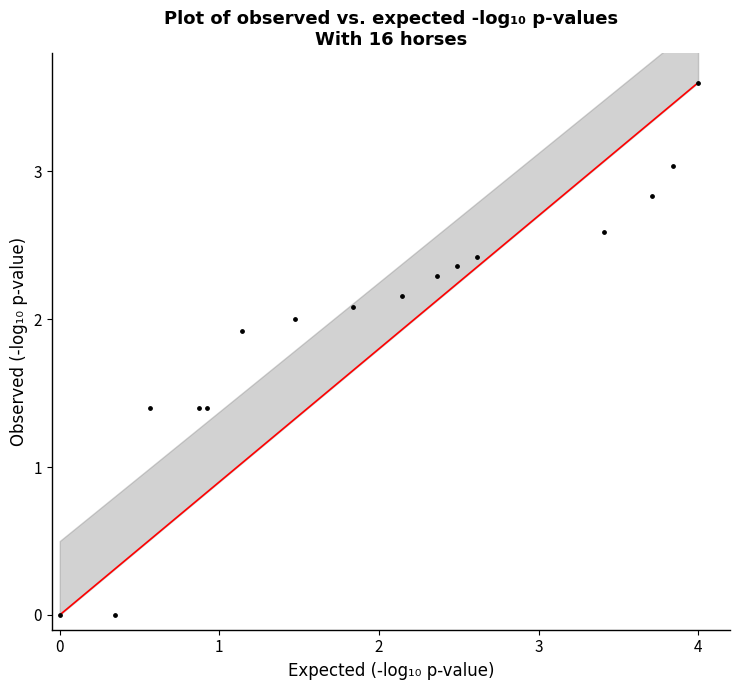

What is the range of X values (max minus min)?

4.0